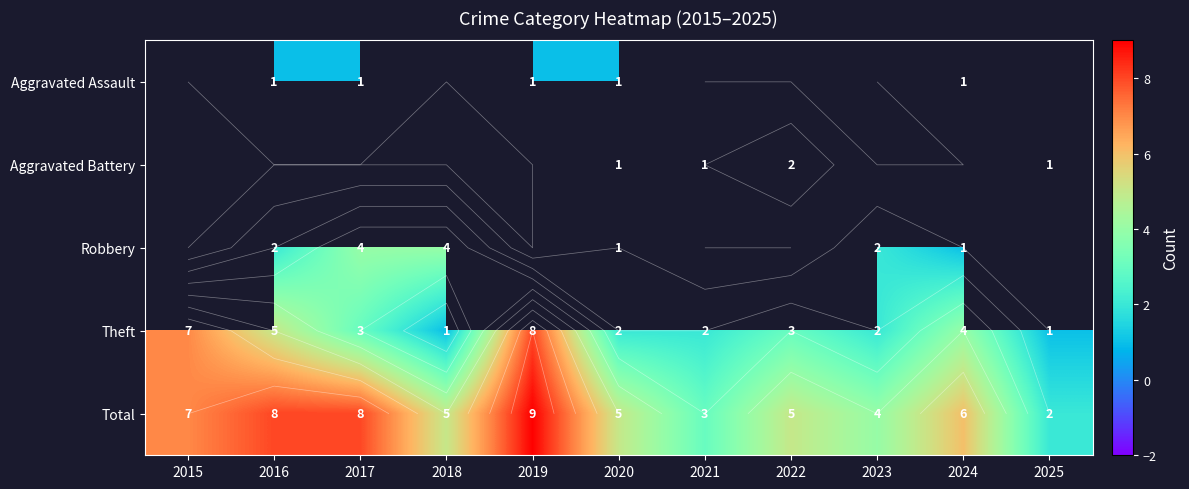

Count the number of categories in the chart.

11